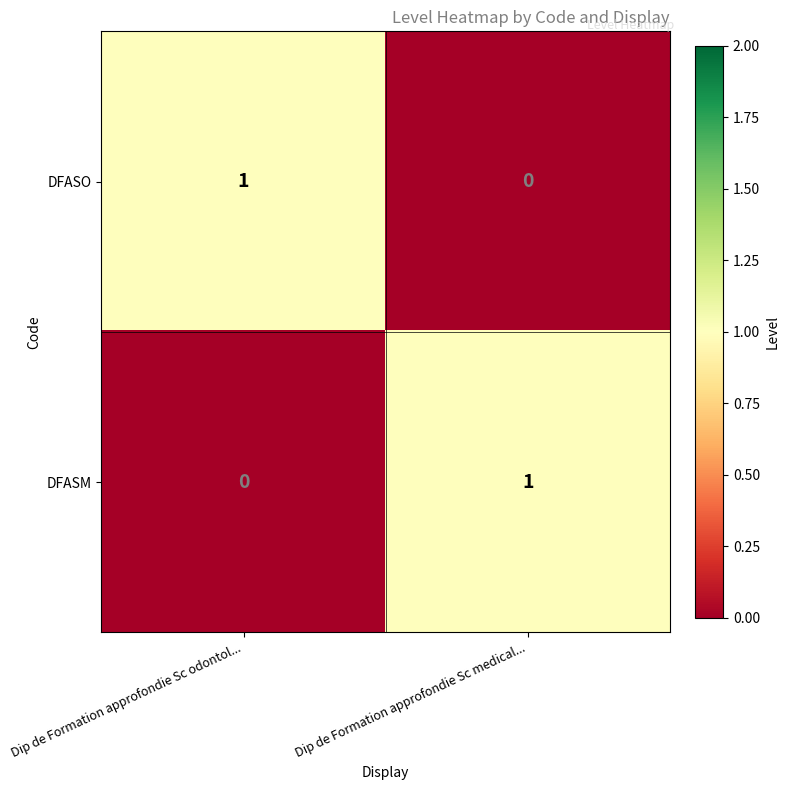

List the labels in order of DFASM value, largest first.

Dip de Formation approfondie Sc medical..., Dip de Formation approfondie Sc odontol...